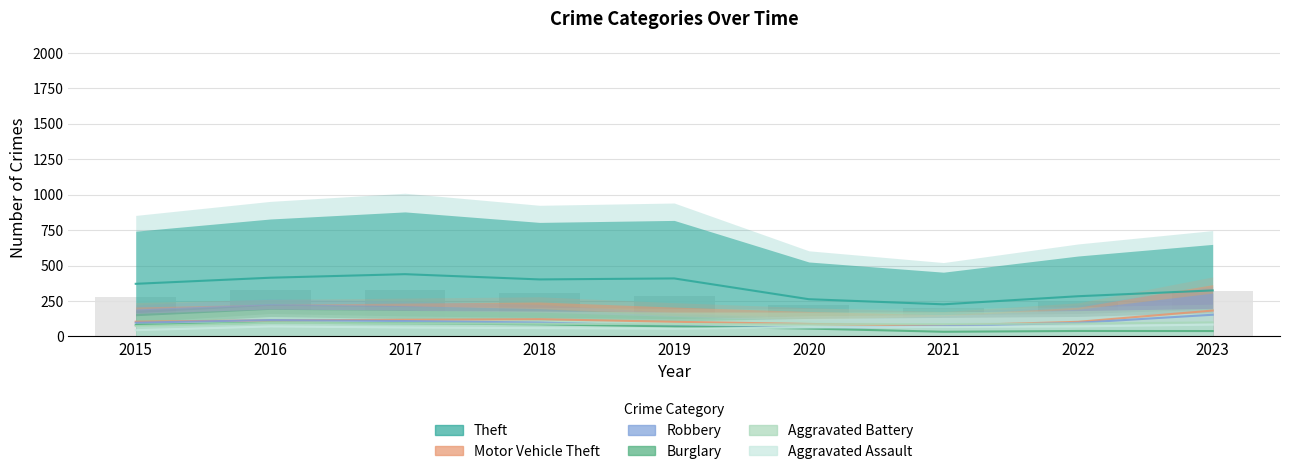

Reading left to right, list all the values displayed in this chart.

Theft: 371.0	414.0	439.0	402.0	409.0	262.5	226.5	283.5	324.5
Motor Vehicle Theft: 104.0	113.5	117.5	121.5	103.5	88.0	76.5	103.0	182.5
Robbery: 97.0	115.5	108.5	98.0	73.5	59.0	72.5	96.0	153.0
Burglary: 81.0	97.0	92.5	85.5	70.5	55.5	33.0	38.5	38.0
Aggravated Battery: 73.0	95.5	91.5	89.5	86.0	86.0	87.0	91.0	99.0
Aggravated Assault: 44.0	70.5	63.0	58.5	54.5	63.5	67.0	70.5	83.5